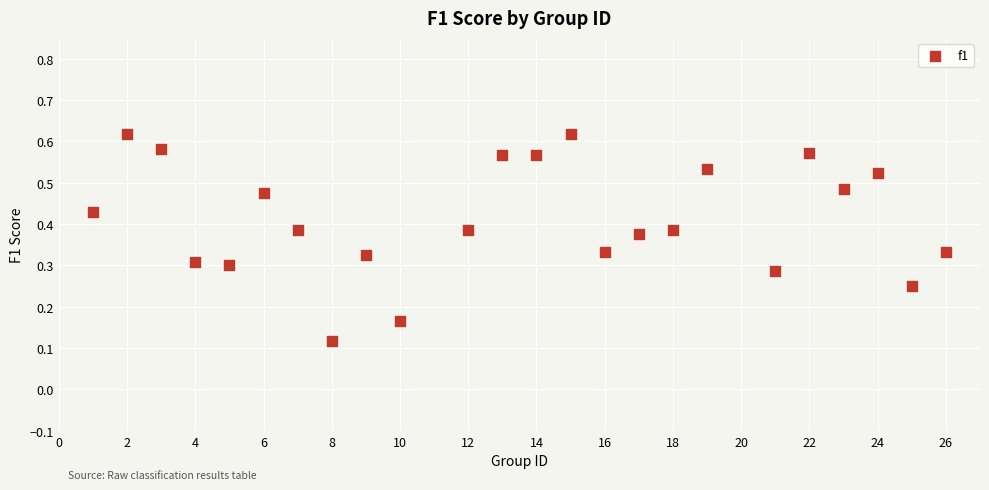

What is the range of X values (max minus min)?

25.0